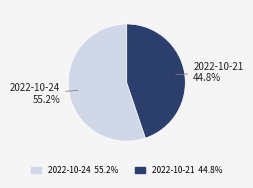

Which has a higher value, 2022-10-24 or 2022-10-21?

2022-10-24